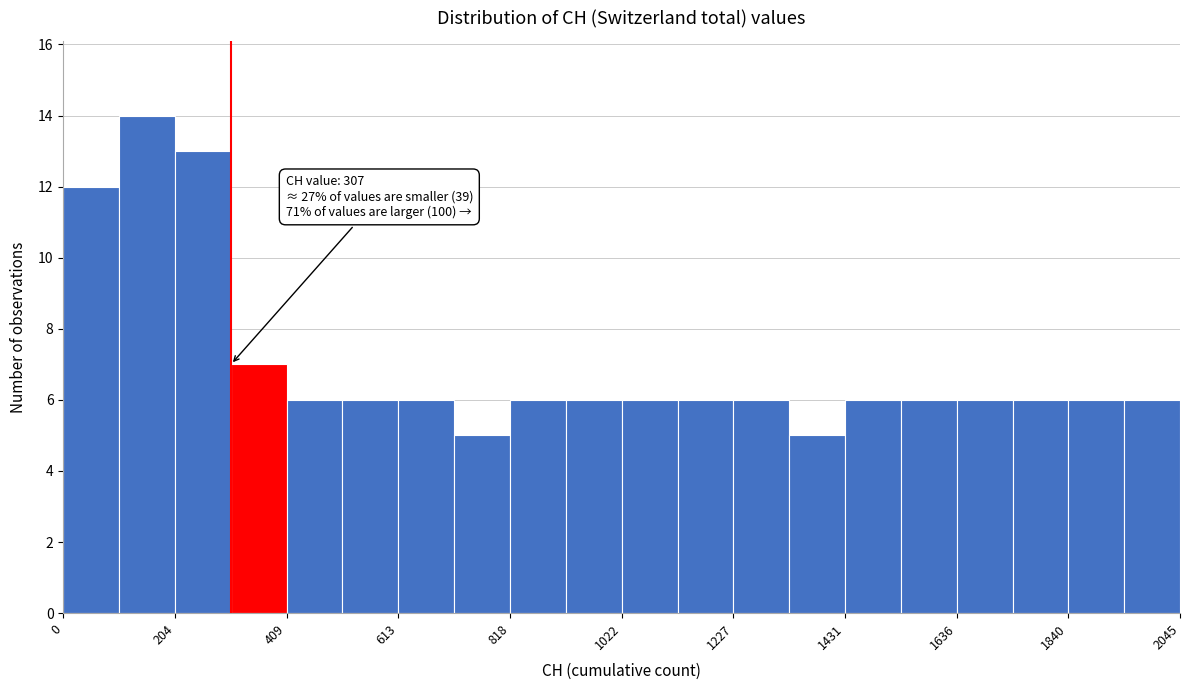

Read against the x-axis, roughly where is the centre of the tallest bar?

150